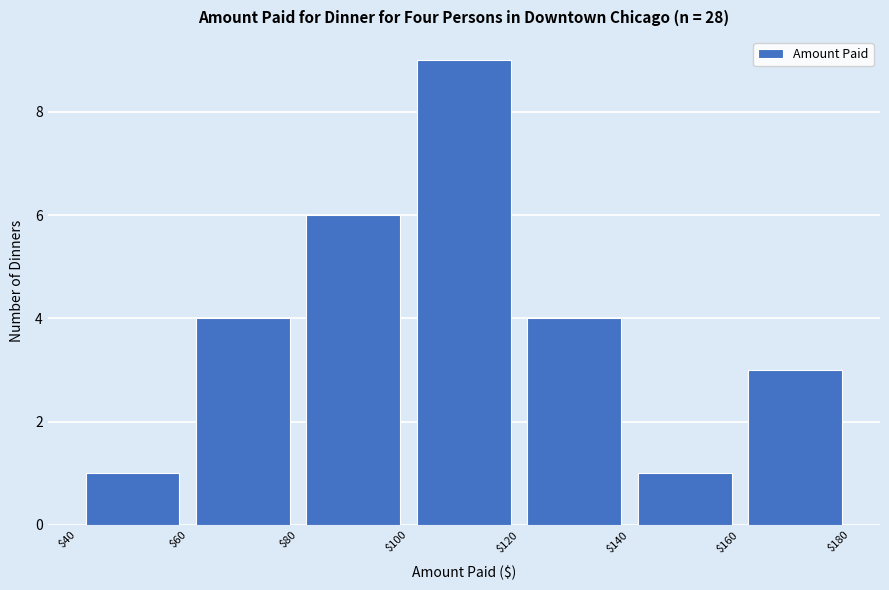

Reading left to right, transcribe this chart: for each bar, give the range it covers on the x-axis and its height. The values are not printed on the chart, so give them approximately, as read against the axis.

$40 to $60: 1
$60 to $80: 4
$80 to $100: 6
$100 to $120: 9
$120 to $140: 4
$140 to $160: 1
$160 to $180: 3